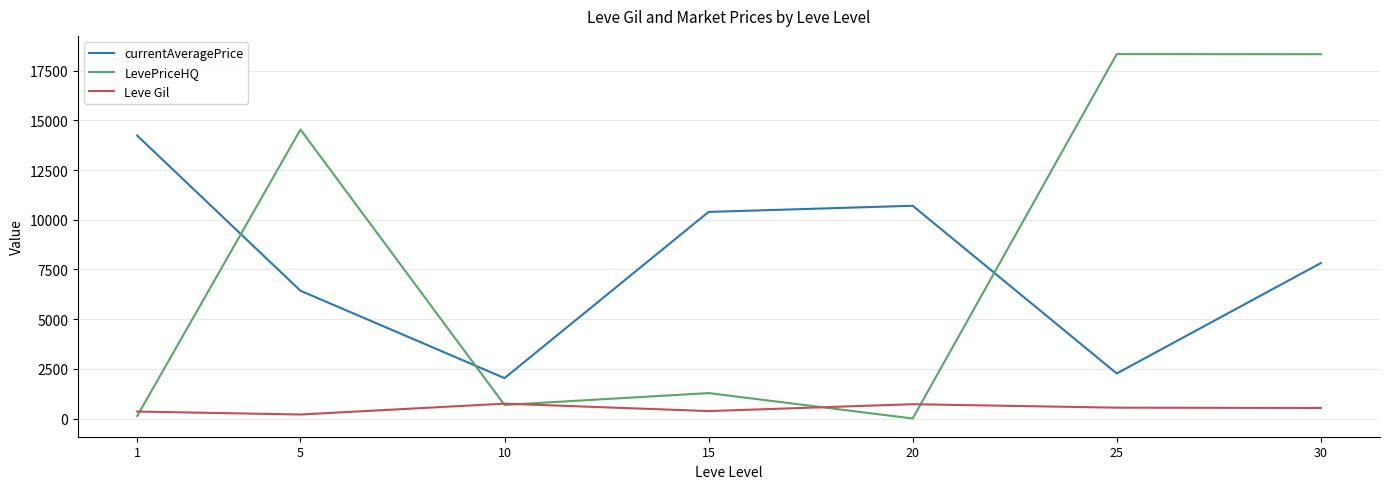

True or false: Leve Gil and currentAveragePrice cross at least once.

False